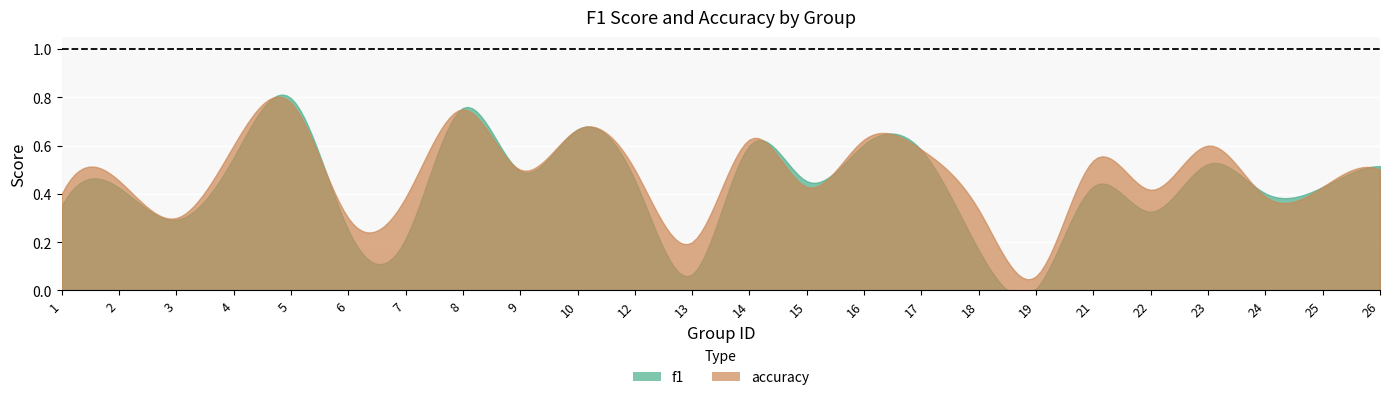

True or false: accuracy has a value of 0.8 at 8.

True